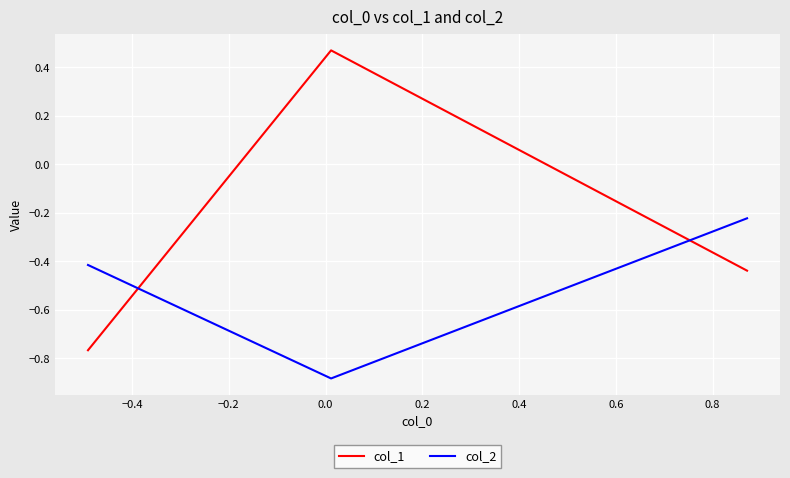

Rank the series by their average value, from highest to lowest.

col_1, col_2